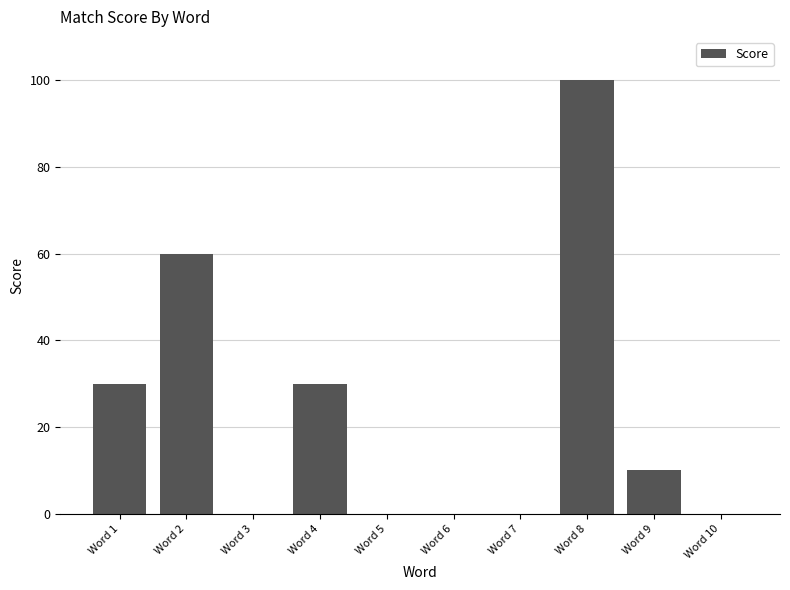

Are the bars horizontal?

No